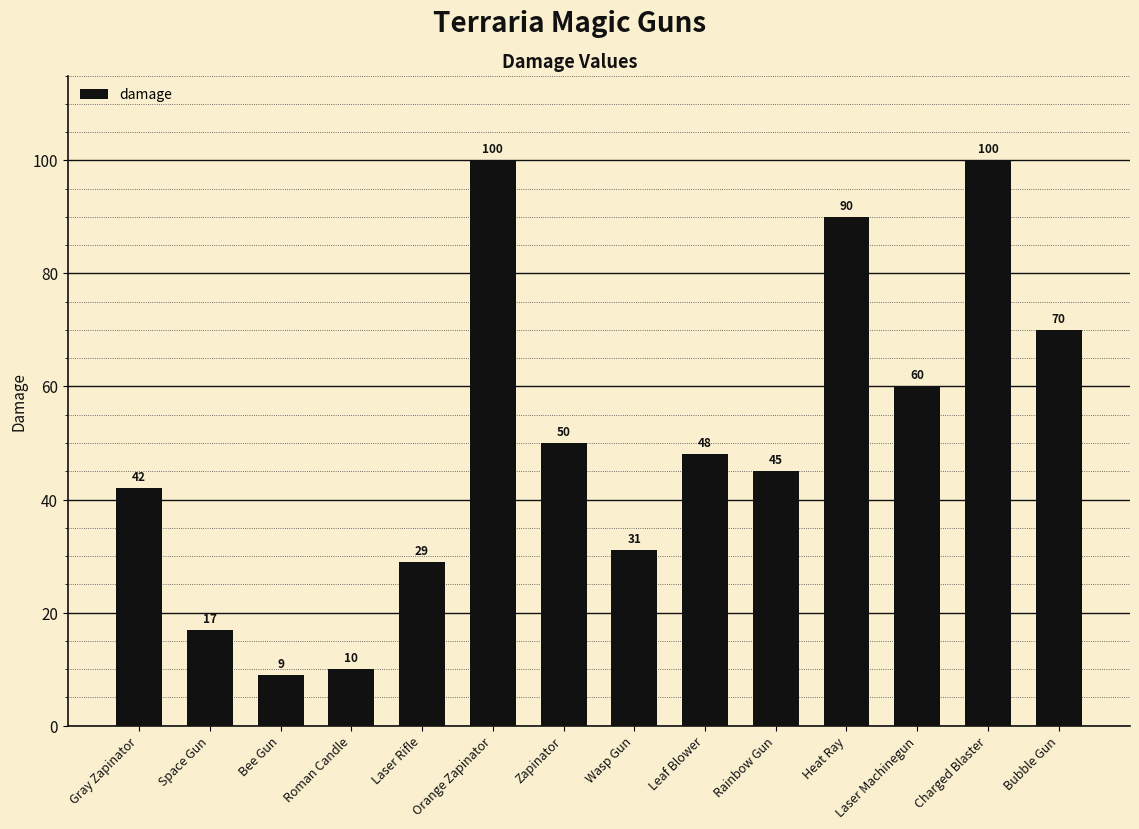

At which label is the value closest to 54?

Zapinator